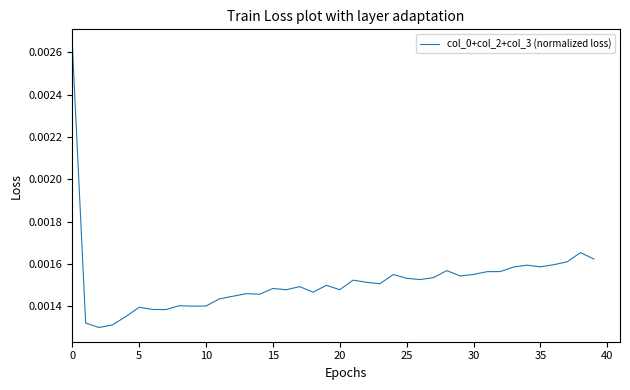

How many values are between 0 and 1?

40